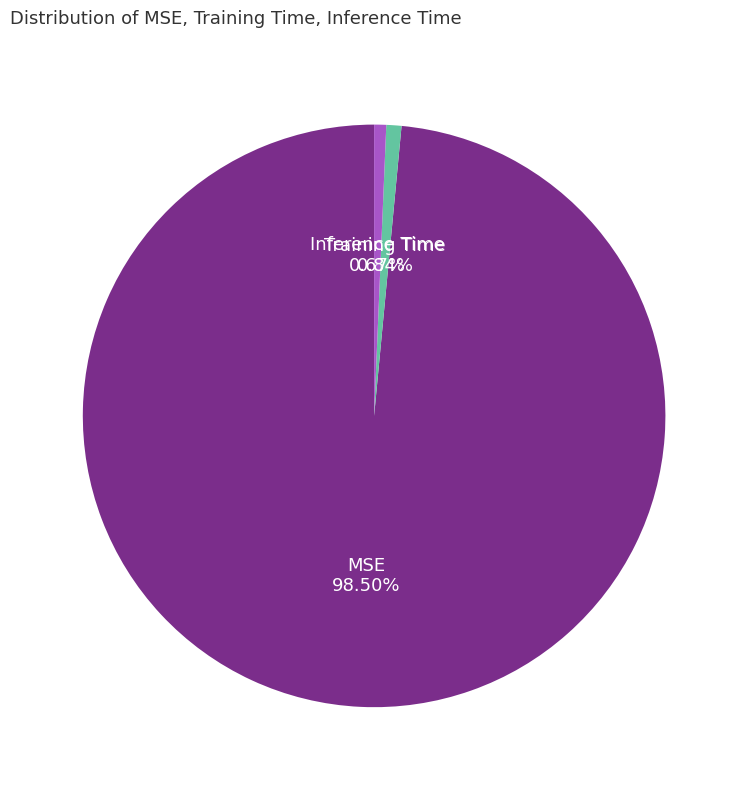

True or false: Inference Time accounts for 1% of the total.

True